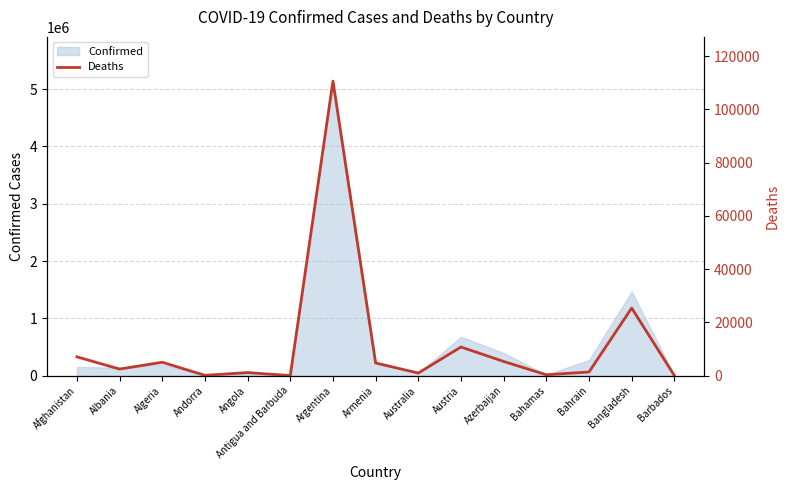

Is it true that the value at Algeria is 5034?

True